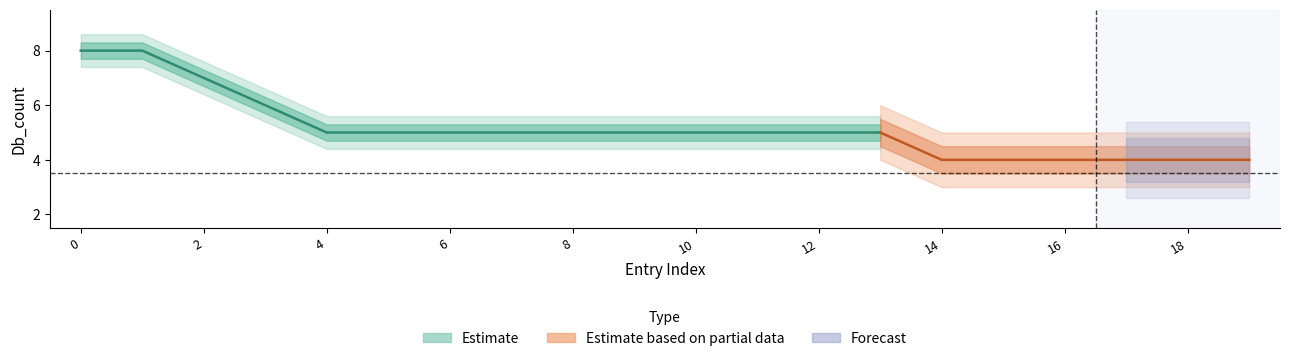

The value at 12 is 1. True or false?

False